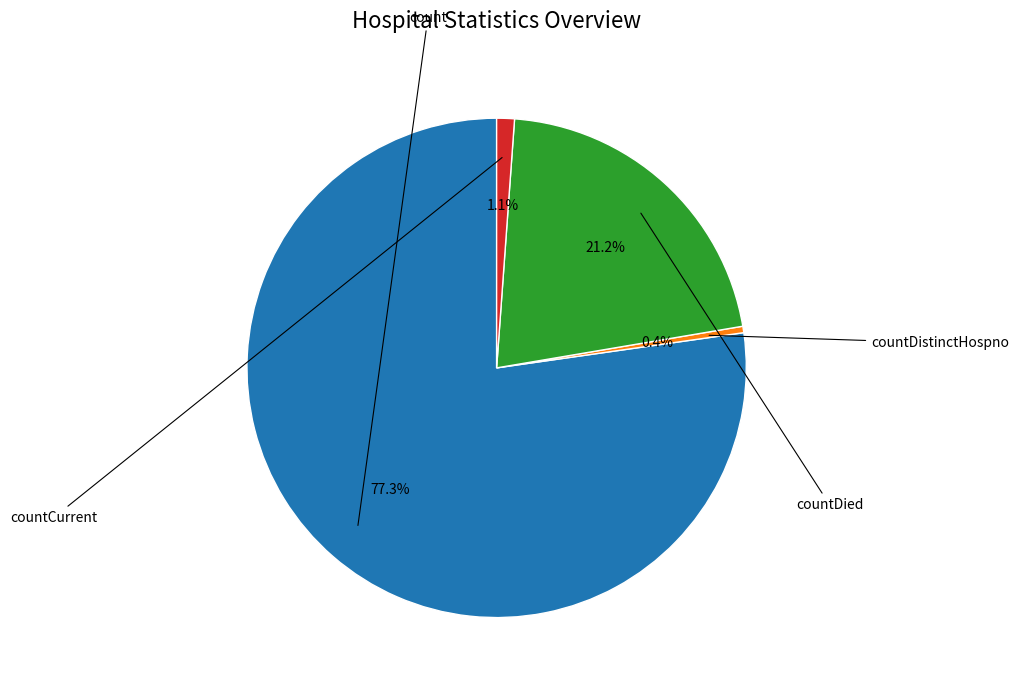

To the nearest percent, what is the average slice percentage?

25%